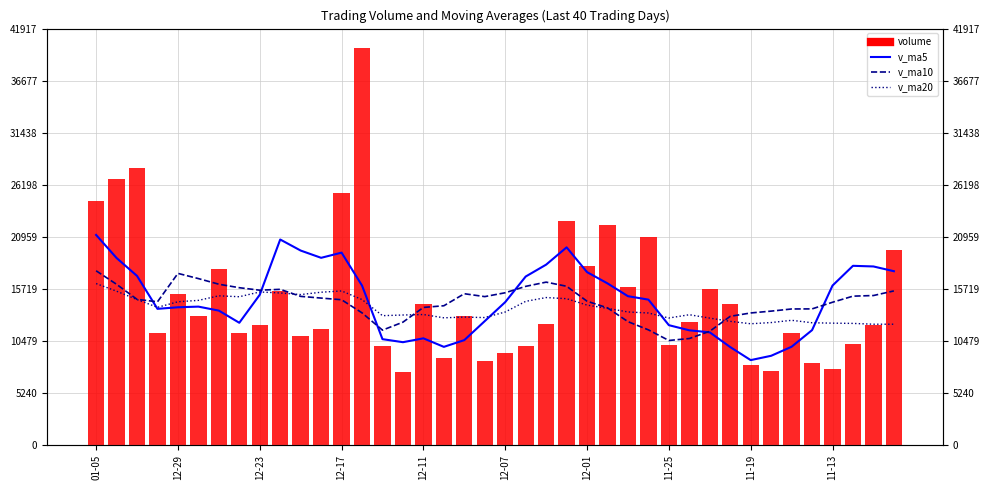

Between 11-13 and 11, which series saw the biggest shift?

volume